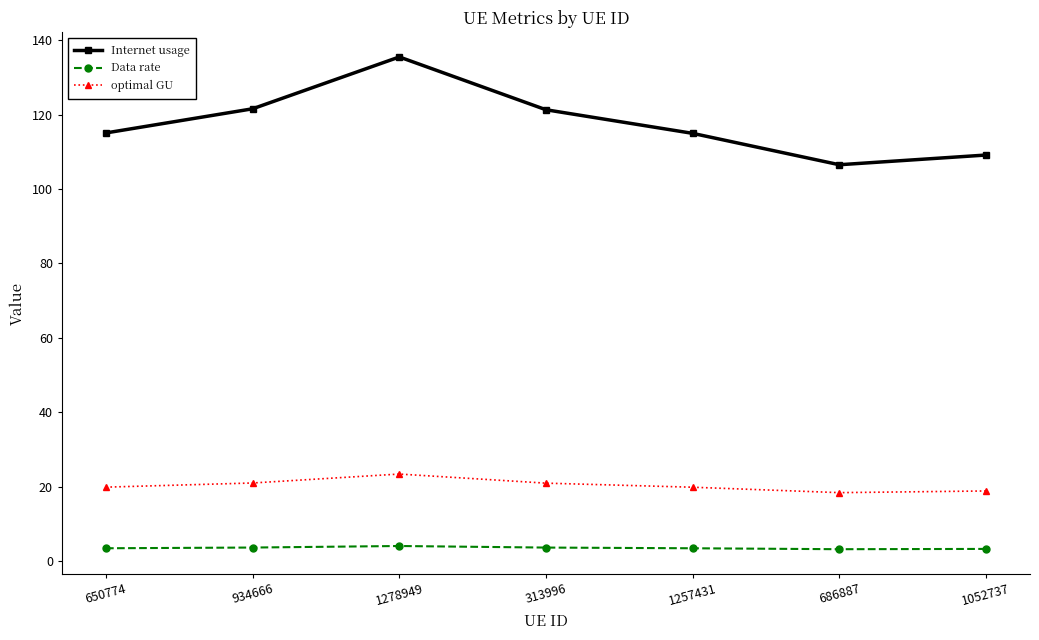

What are all the series names shown in the legend?

Internet usage, Data rate, optimal GU